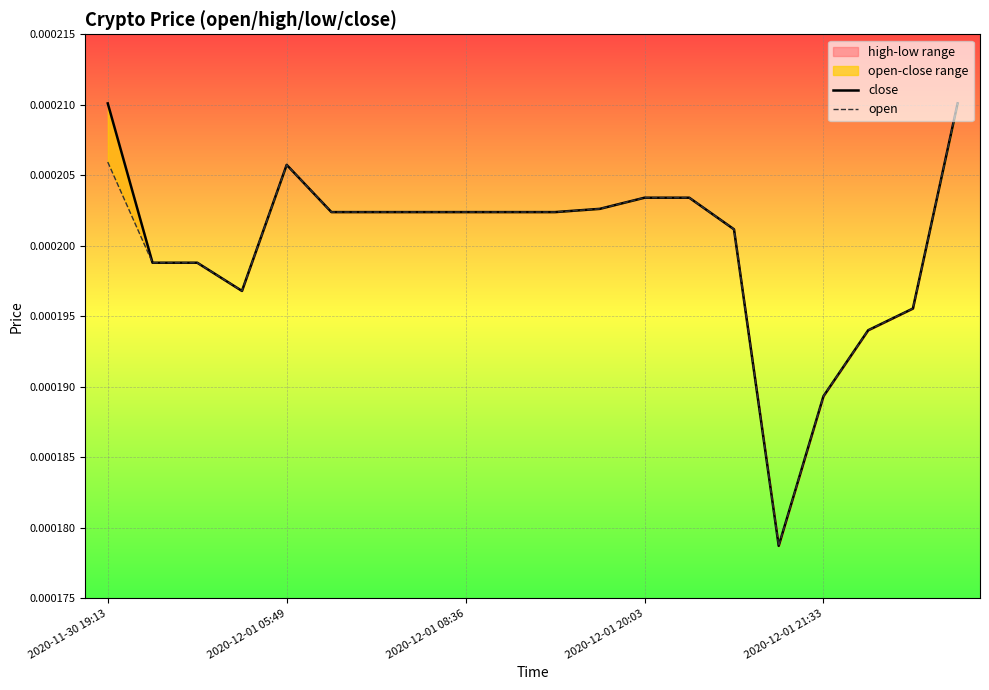

Which category has the highest value across all series?

2020-11-30 19:13